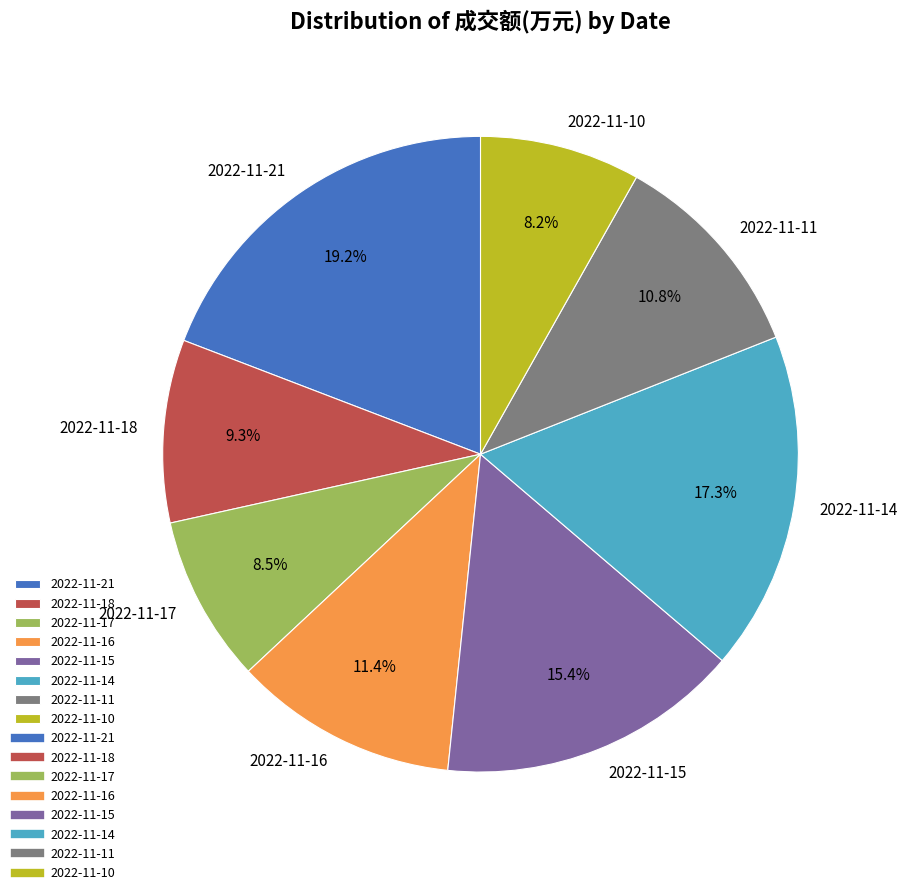

How much of the chart is everything except 2022-11-17?

91.5%